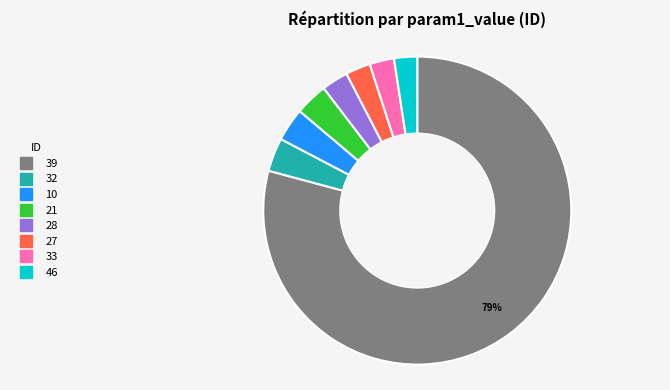

To the nearest percent, what is the difference between the largest and smallest slice percentages?

77%